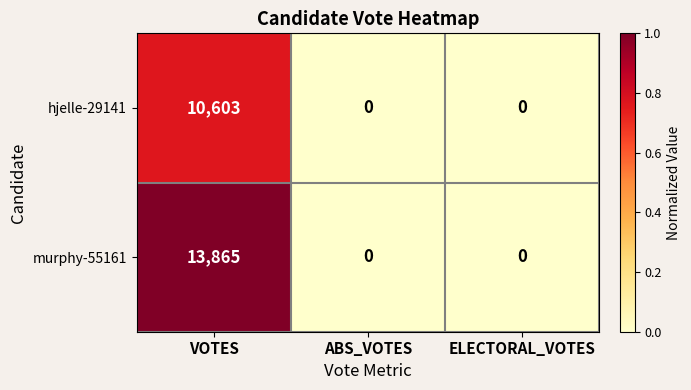

Rank the series by their average value, from highest to lowest.

murphy-55161, hjelle-29141